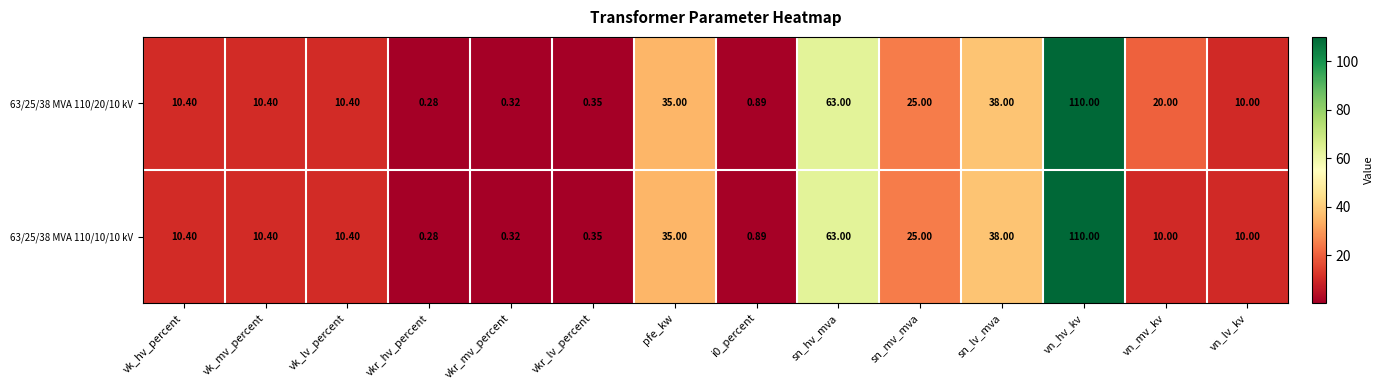

At which label does 63/25/38 MVA 110/20/10 kV reach its peak?

vn_hv_kv